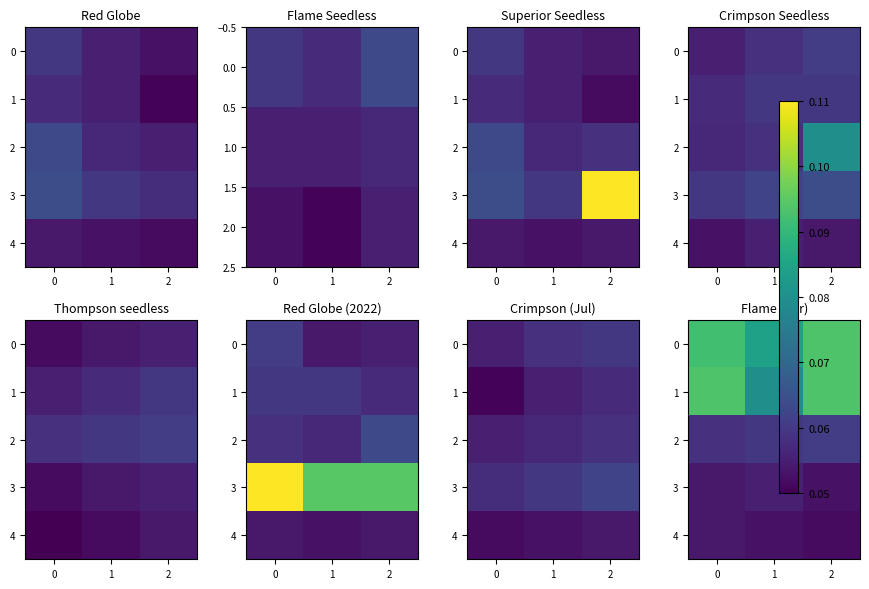

At how many categories does at least one series exceed 0?

3